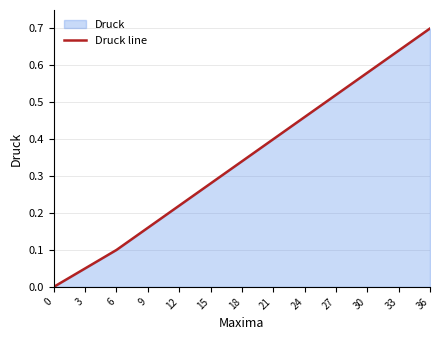

What is the sum of the values at 15 and 12?

0.5